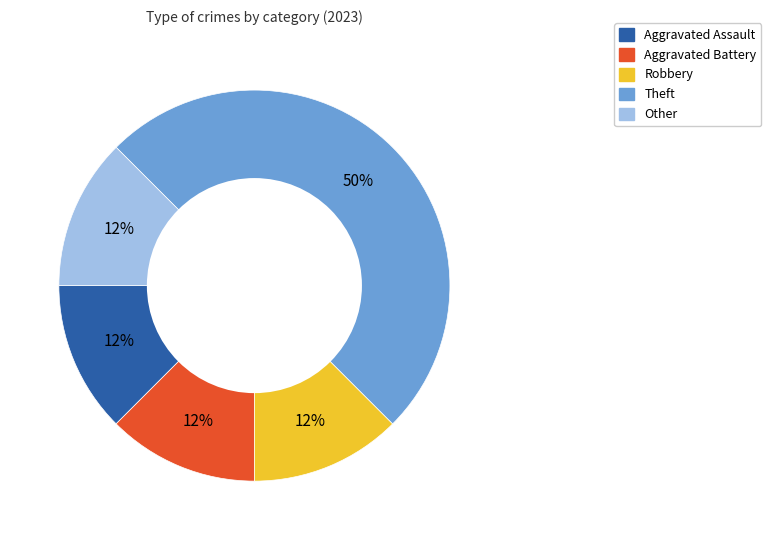

Combined, do Theft and Aggravated Assault account for over 50%?

Yes